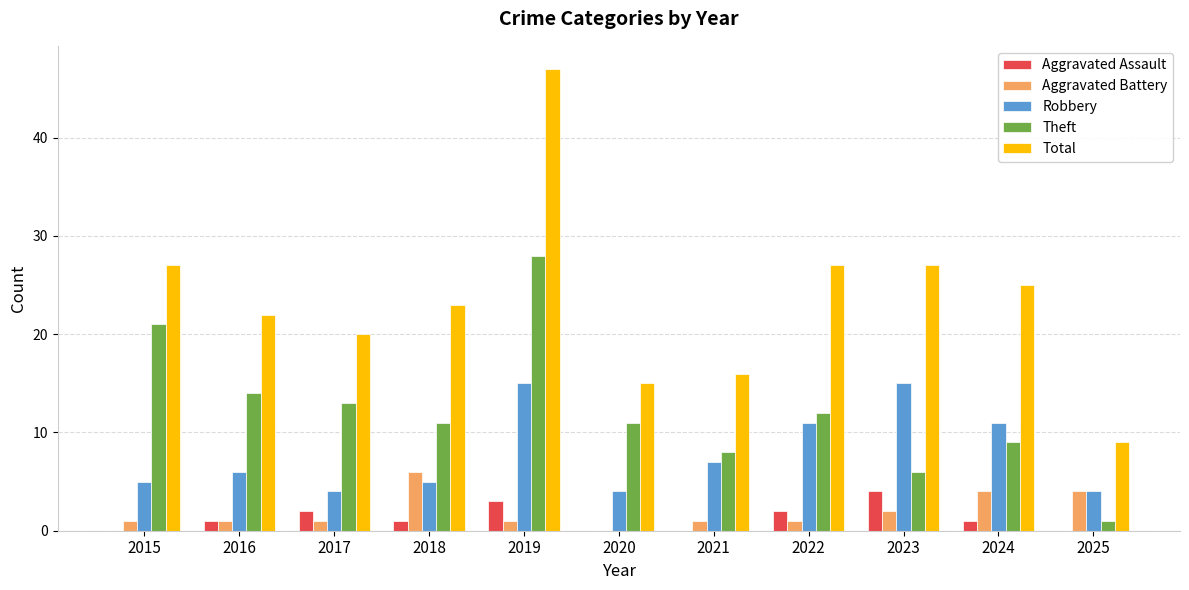

What is the sum of all Theft values?

134